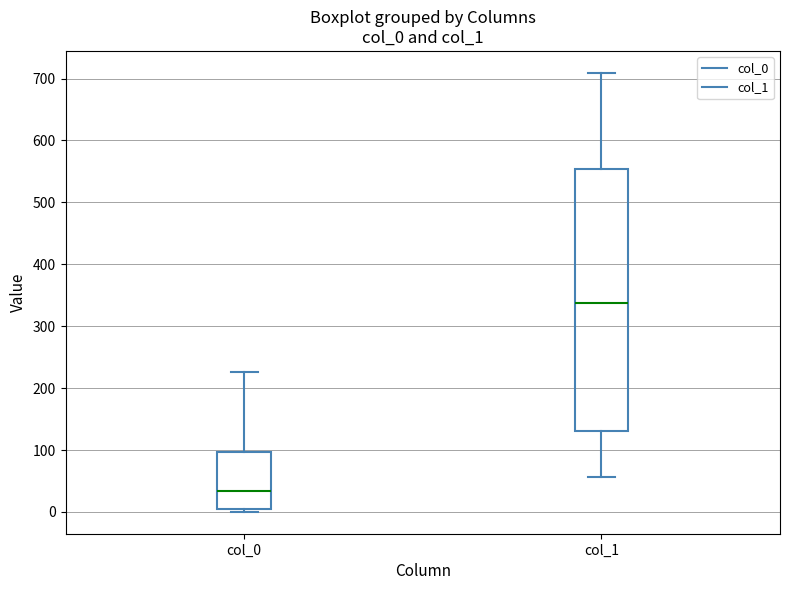

Where does the upper whisker of the box for col_0 end on the y-axis? The values are not printed on the chart, so give them approximately, as read against the axis.

230